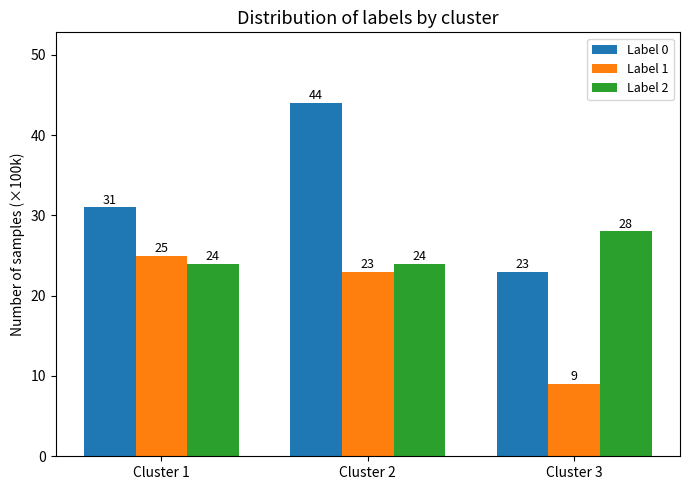

Count the Label 2 values in the range 24 to 28.

3